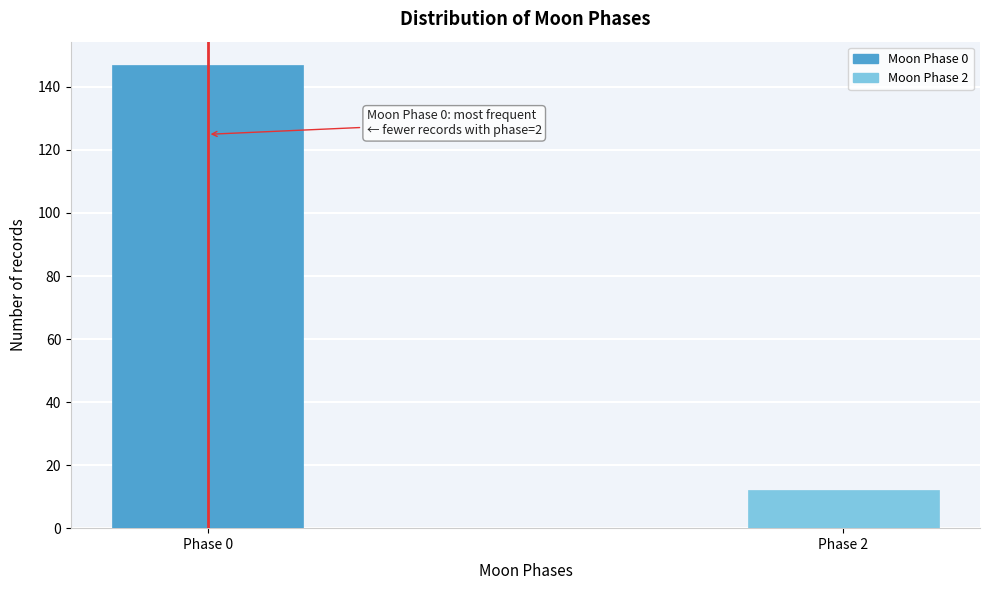

Reading left to right, extract all data points from this chart.

Phase 0=147	Phase 2=12